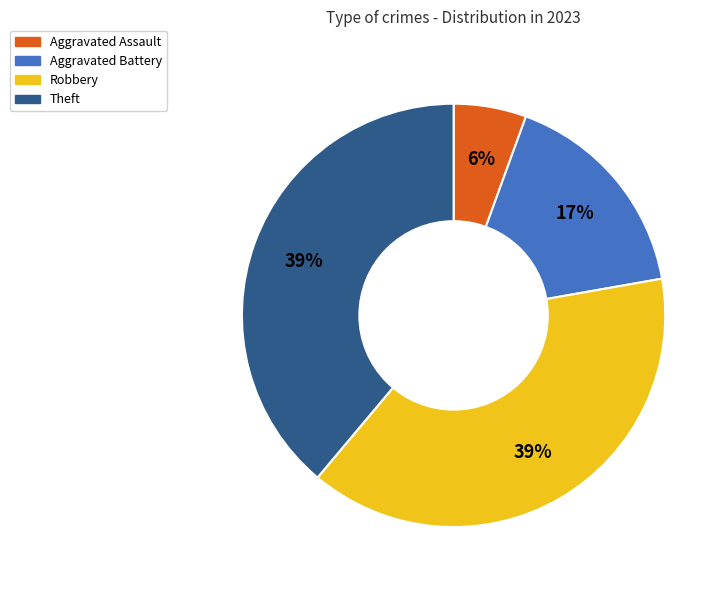

Count the number of slices in the pie.

4